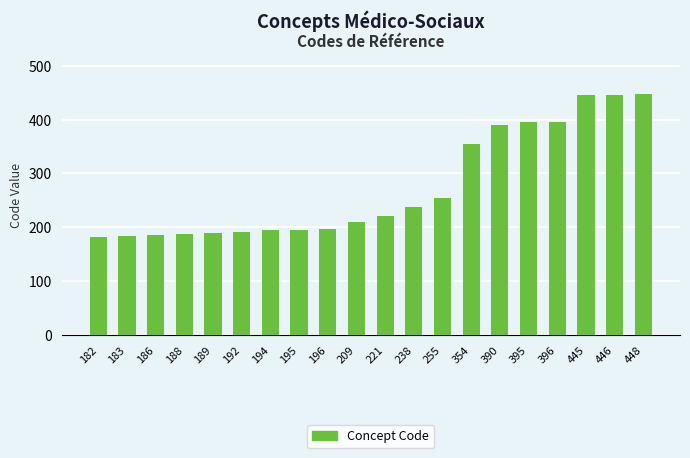

Count the number of categories in the chart.

20